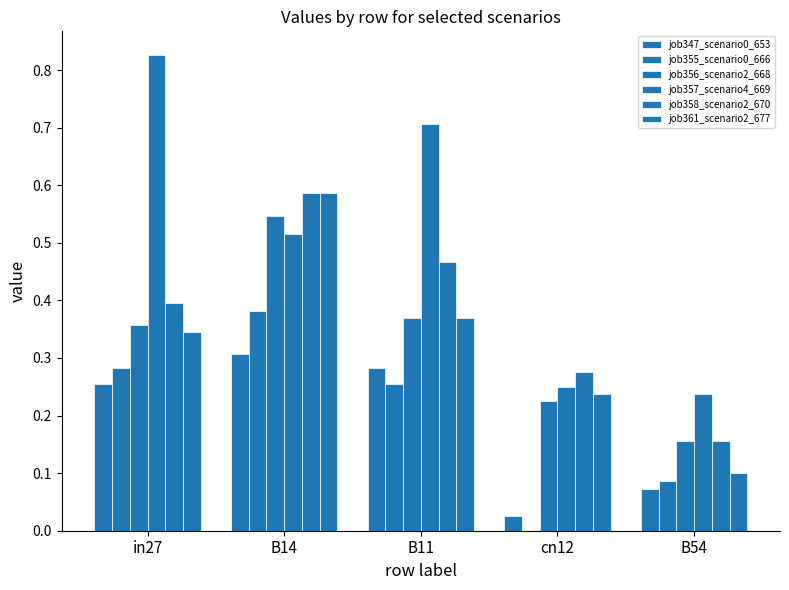

Count the number of categories in the chart.

5